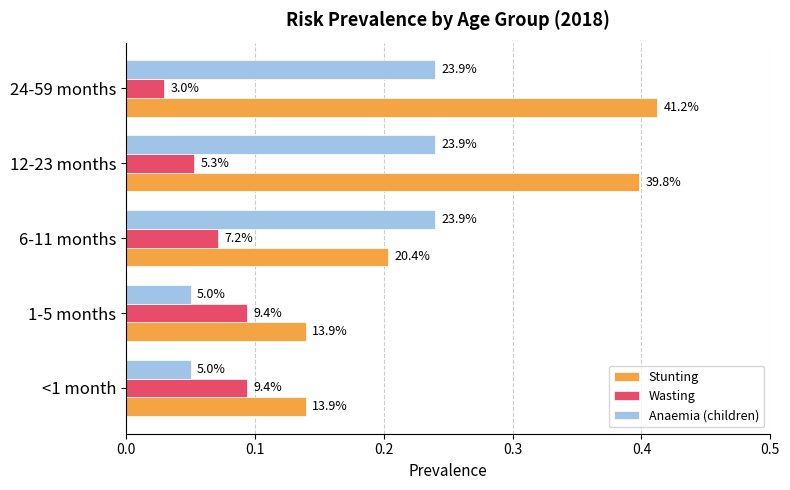

What is the value of the Wasting bar at the 1st from the left?

0.1